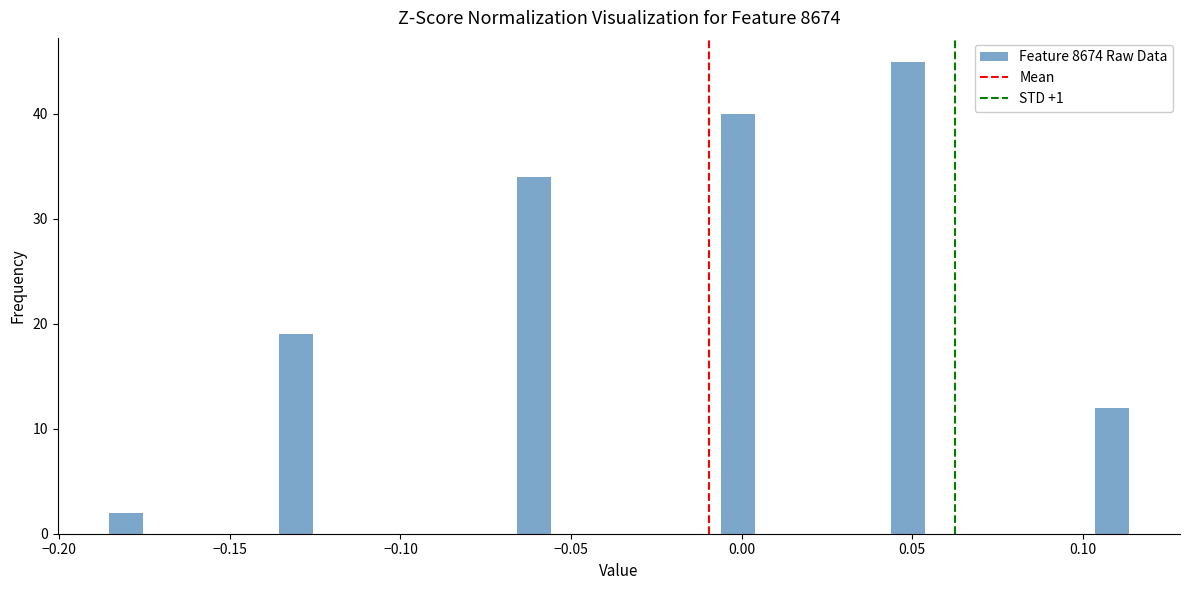

Read against the x-axis, roughly where is the centre of the tallest bar?

0.050